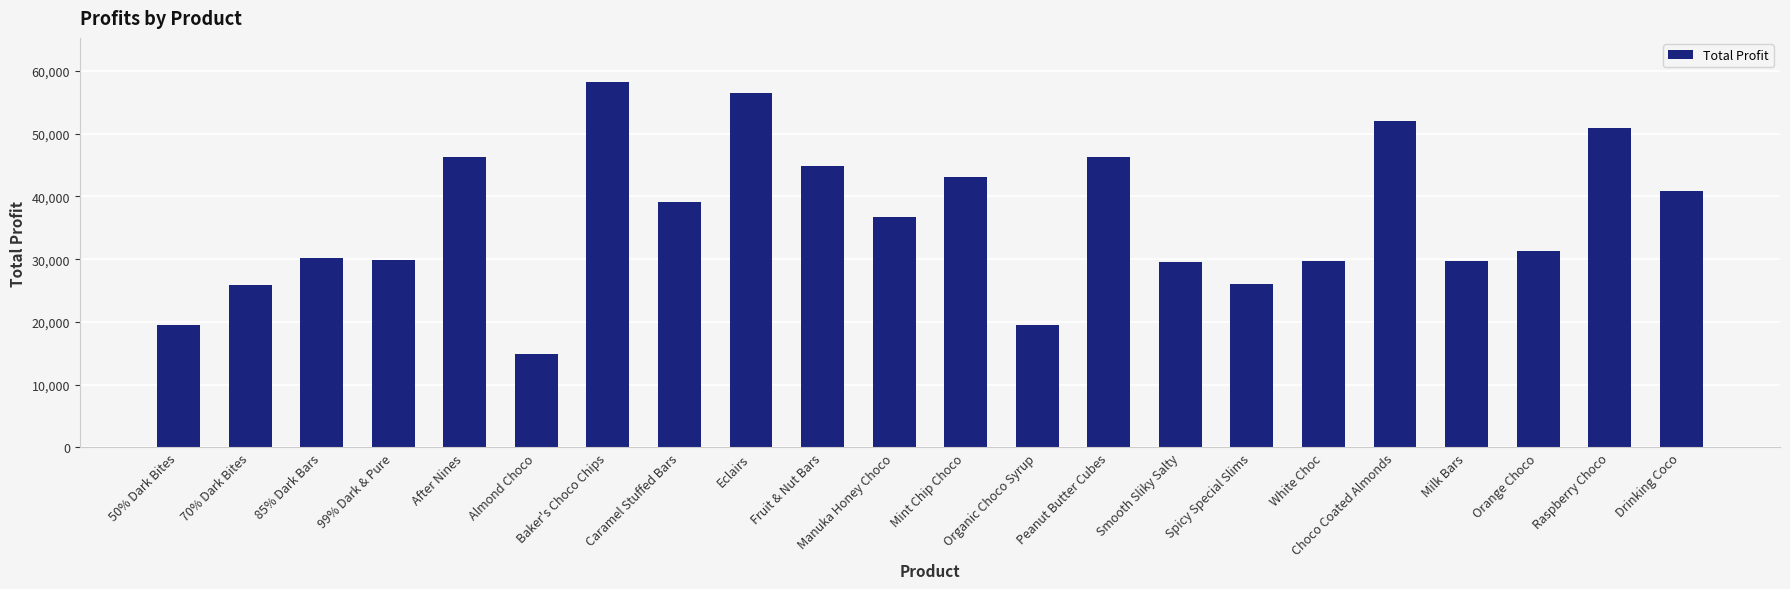

Which category has the lowest value across all series?

Almond Choco